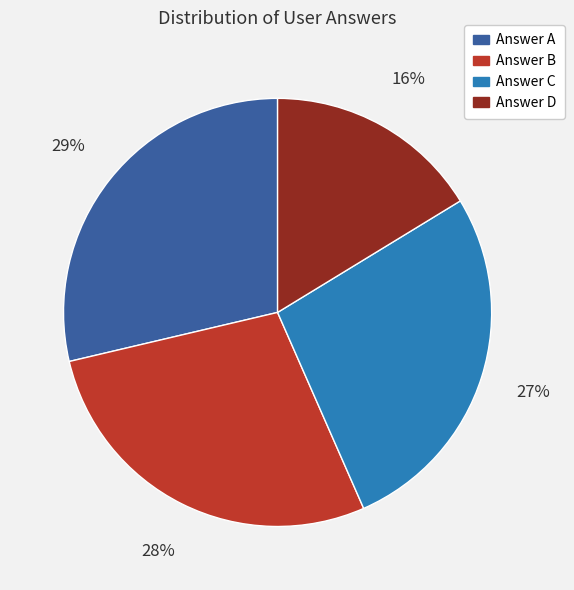

Does any single category account for the majority?

No